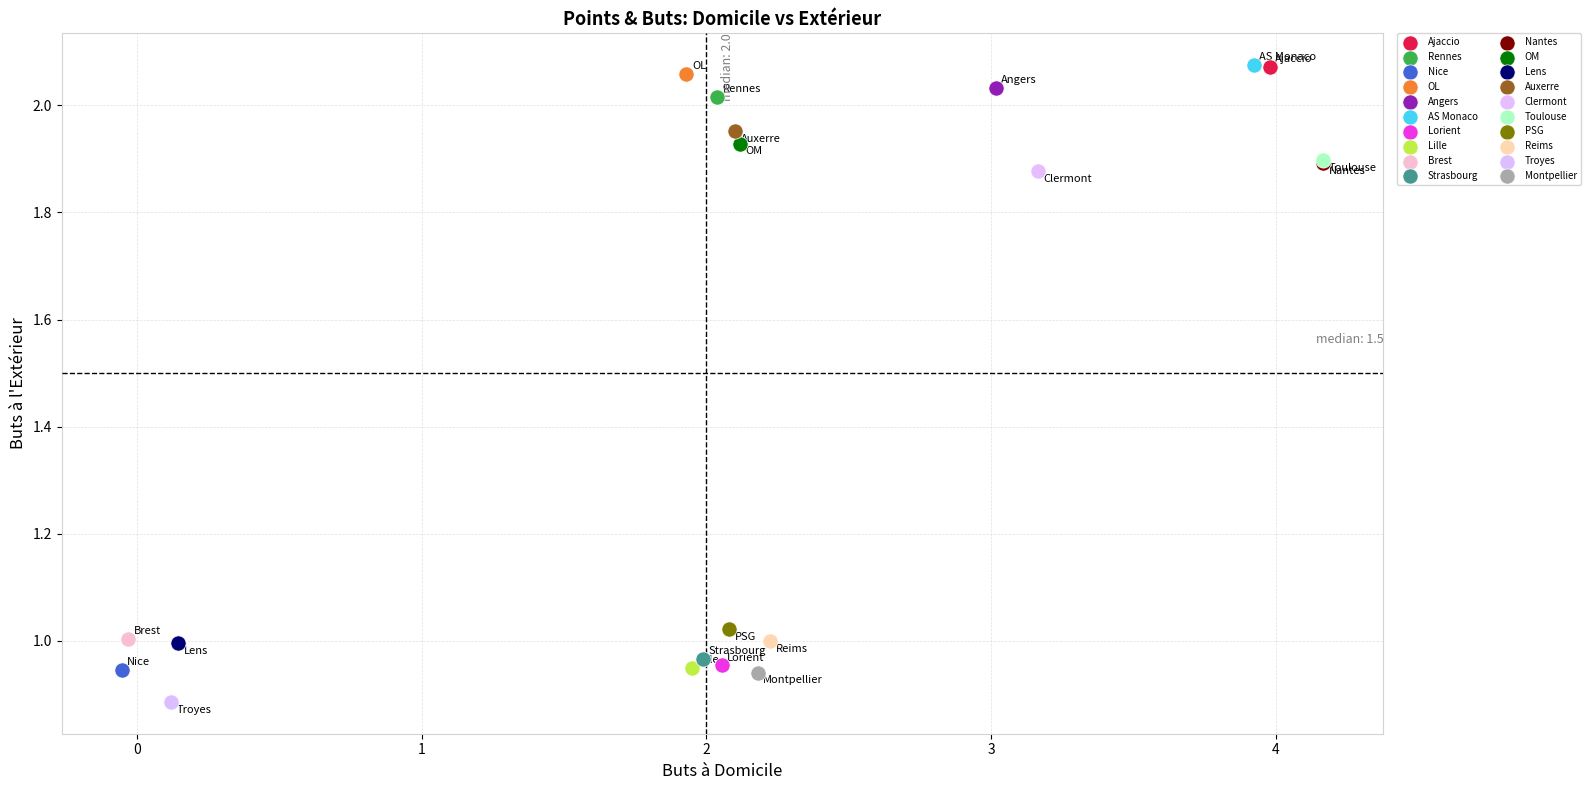

What are all the series names shown in the legend?

Ajaccio, Rennes, Nice, OL, Angers, AS Monaco, Lorient, Lille, Brest, Strasbourg, Nantes, OM, Lens, Auxerre, Clermont, Toulouse, PSG, Reims, Troyes, Montpellier